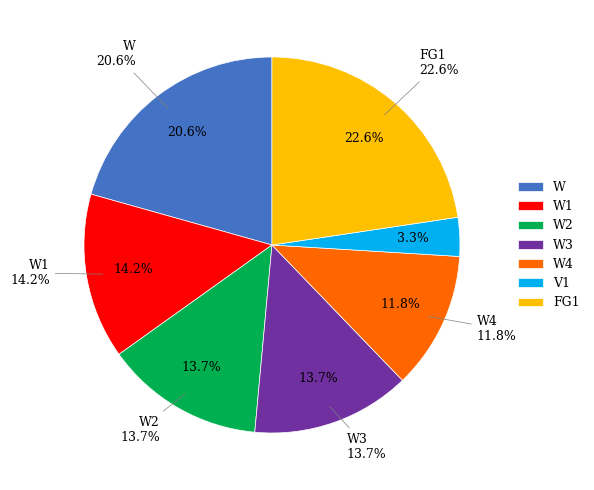

Is FG1 the majority of the pie?

No